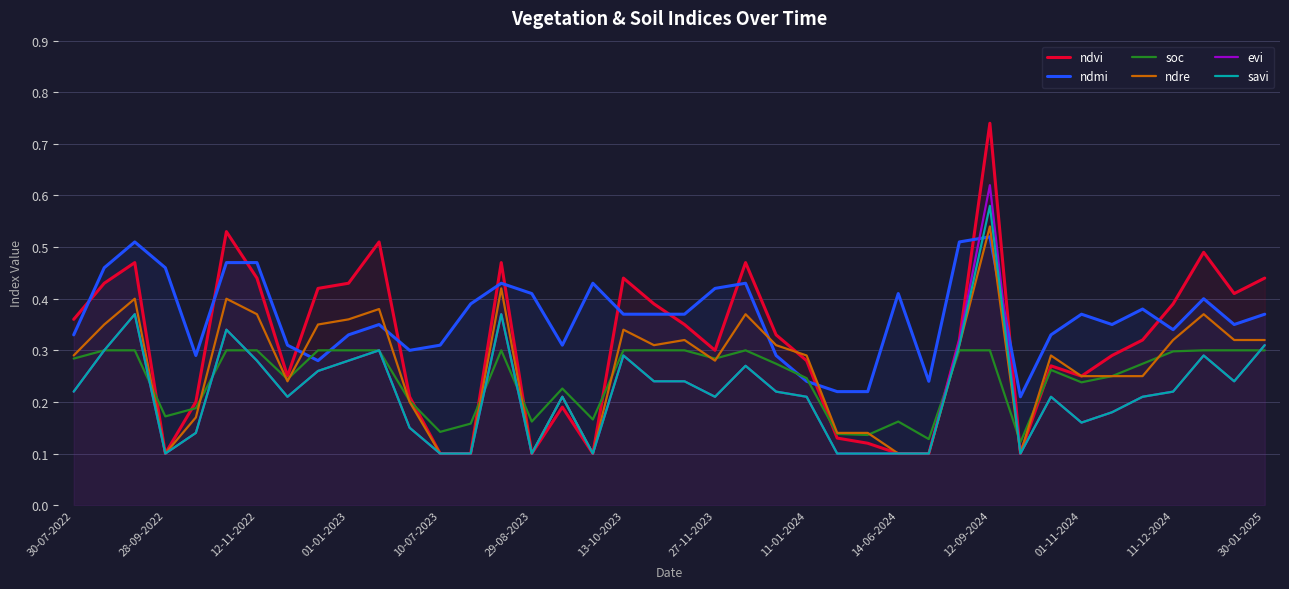

Is the value of soc at 11-12-2024 greater than the value of ndmi at 27-11-2023?

No